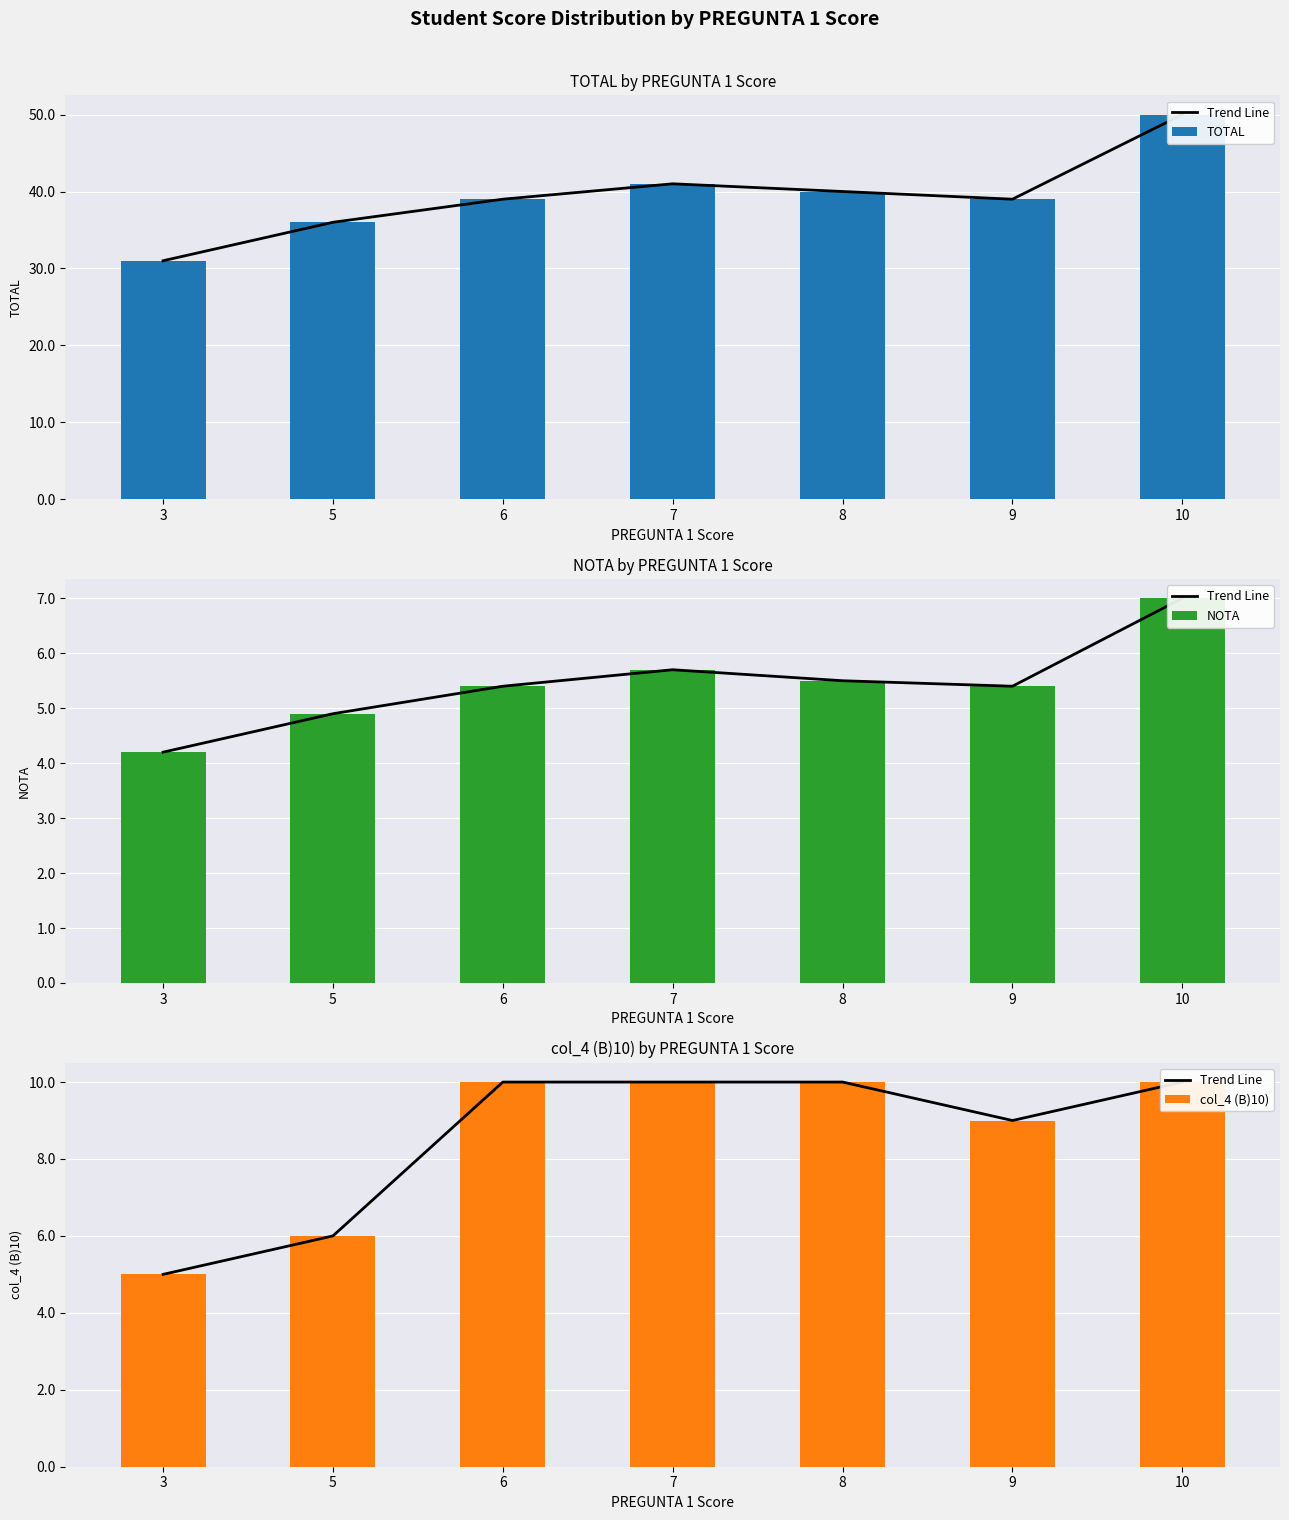

The value of TOTAL at 6 is 39.0. True or false?

True